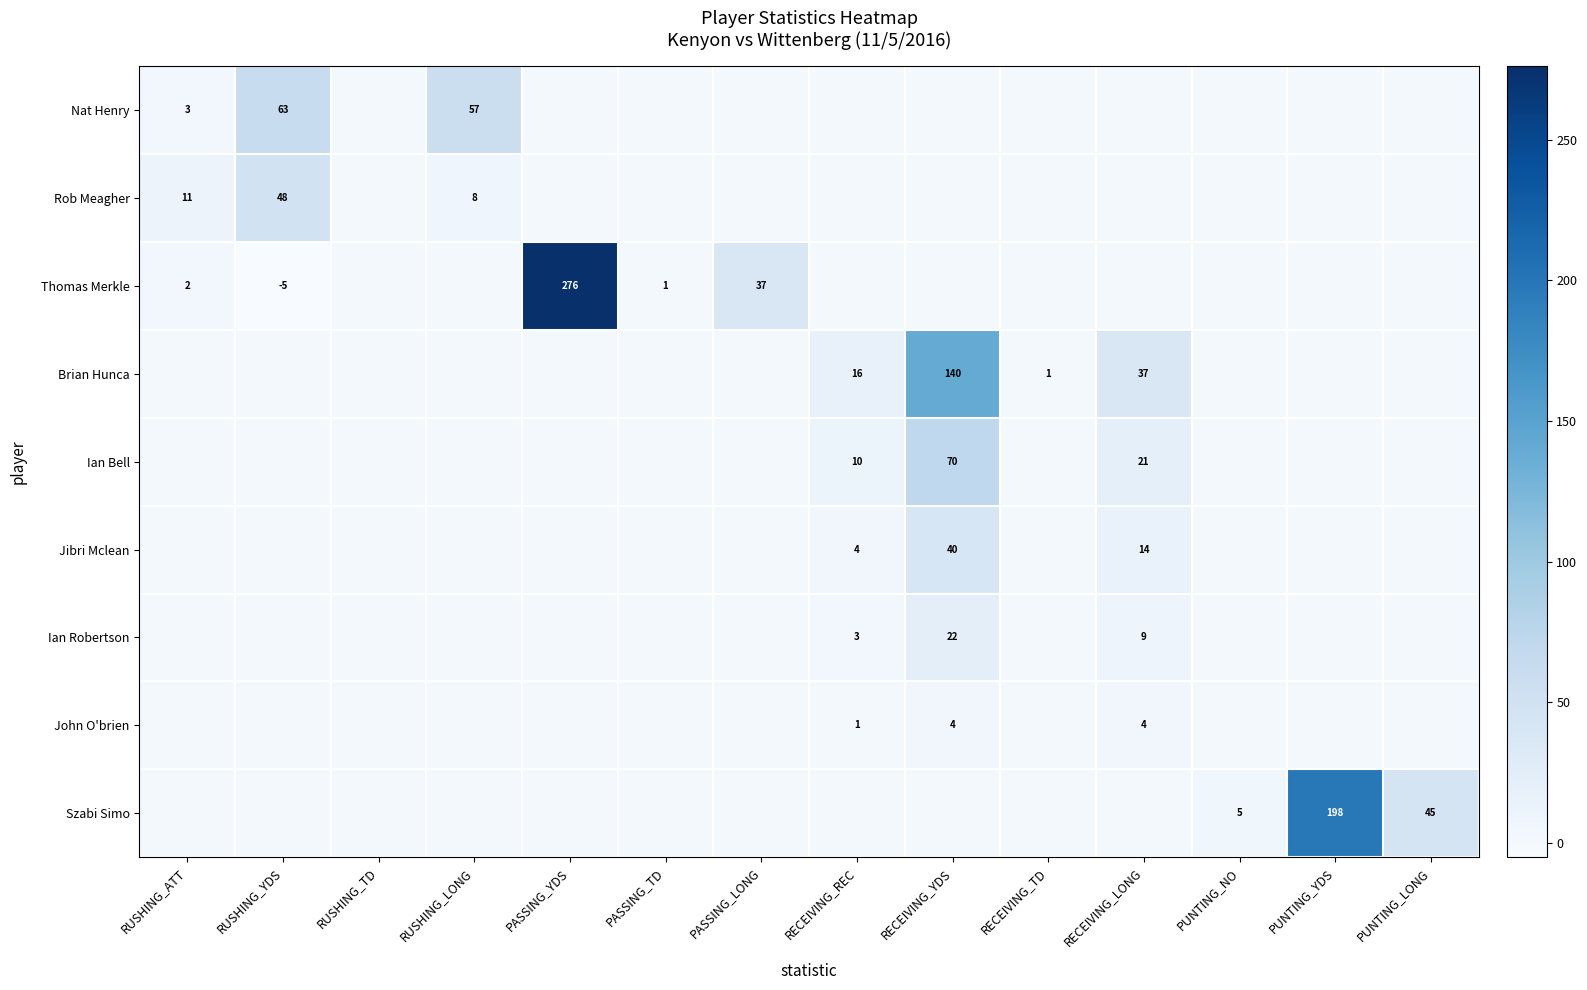

Is it true that Ian Robertson equals 9 at RECEIVING_LONG?

True